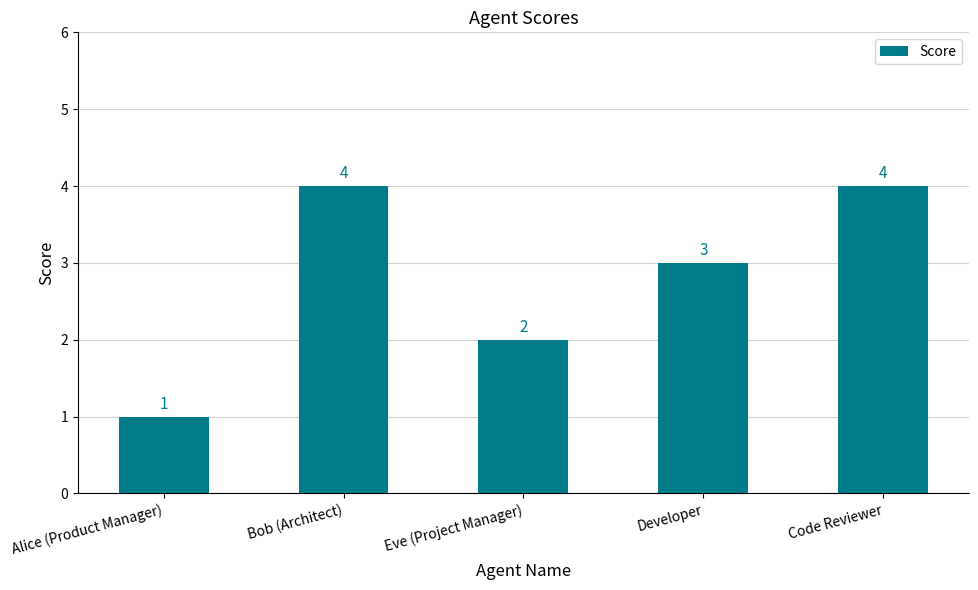

What is the average value?

3